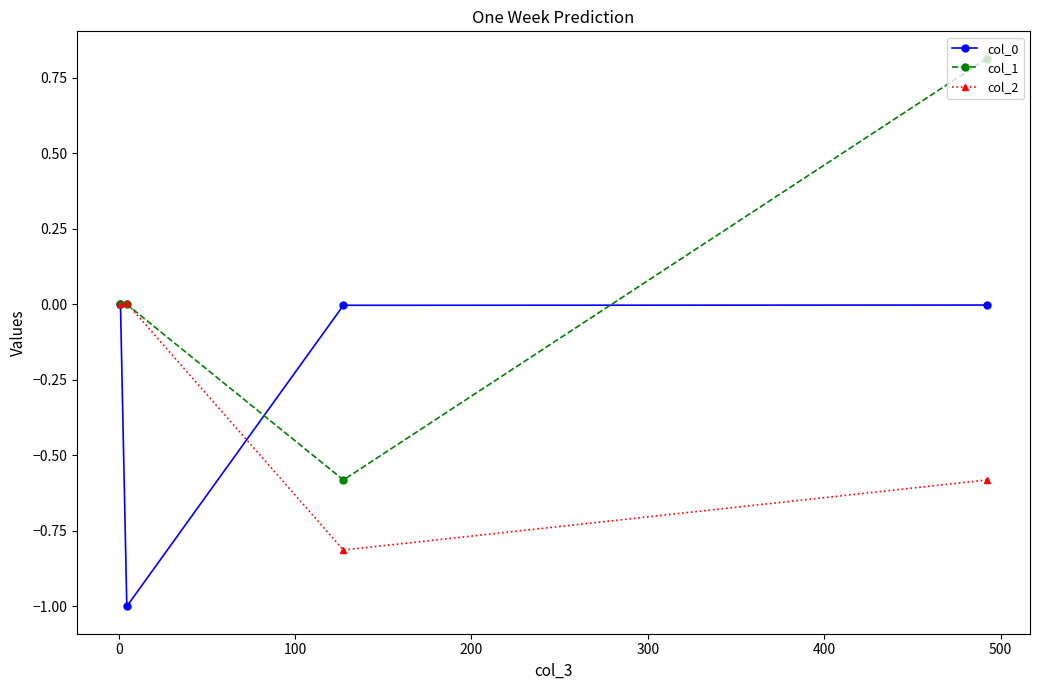

Which series has the largest total across all categories?

col_1